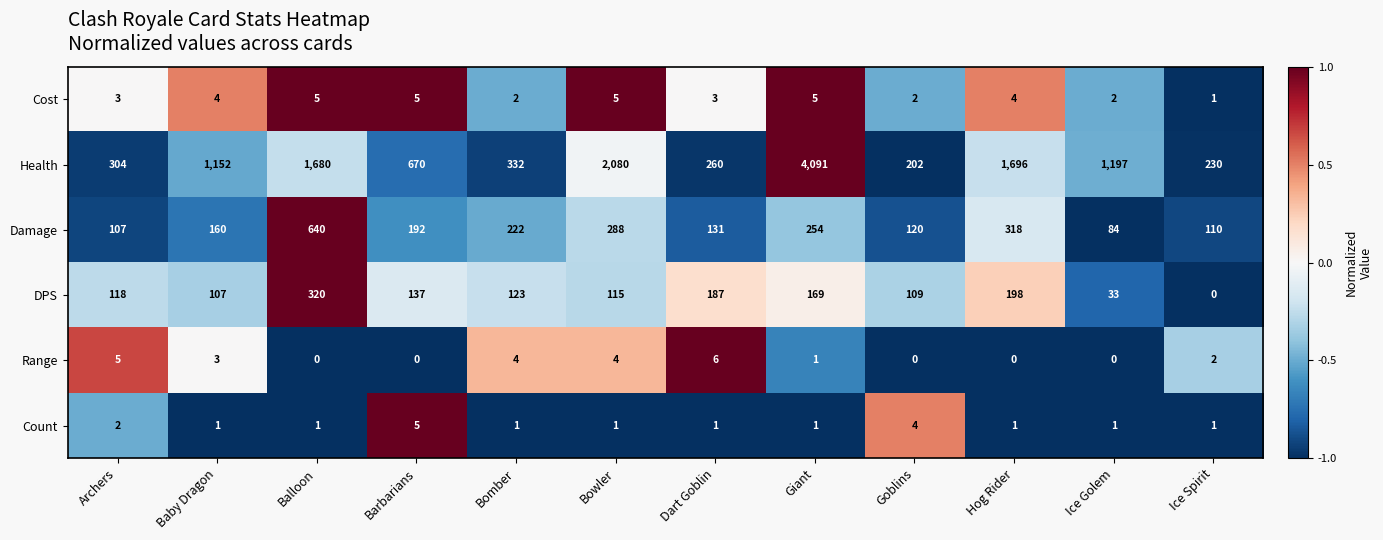

Which series has the largest total across all categories?

Health